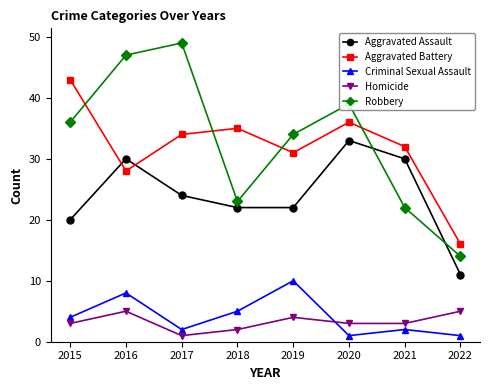

At how many categories does at least one series exceed 13?

8